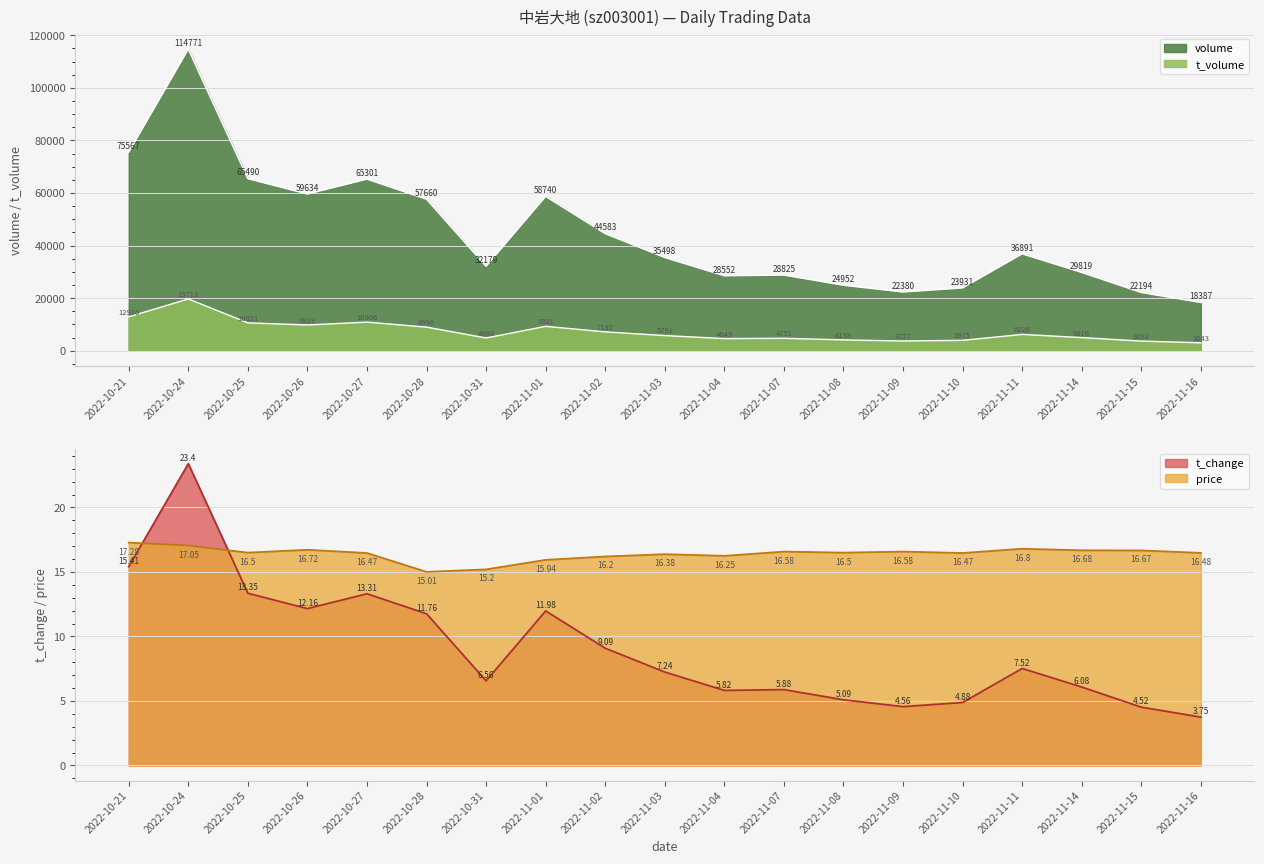

At which category does price reach its first local valley?

2022-10-25